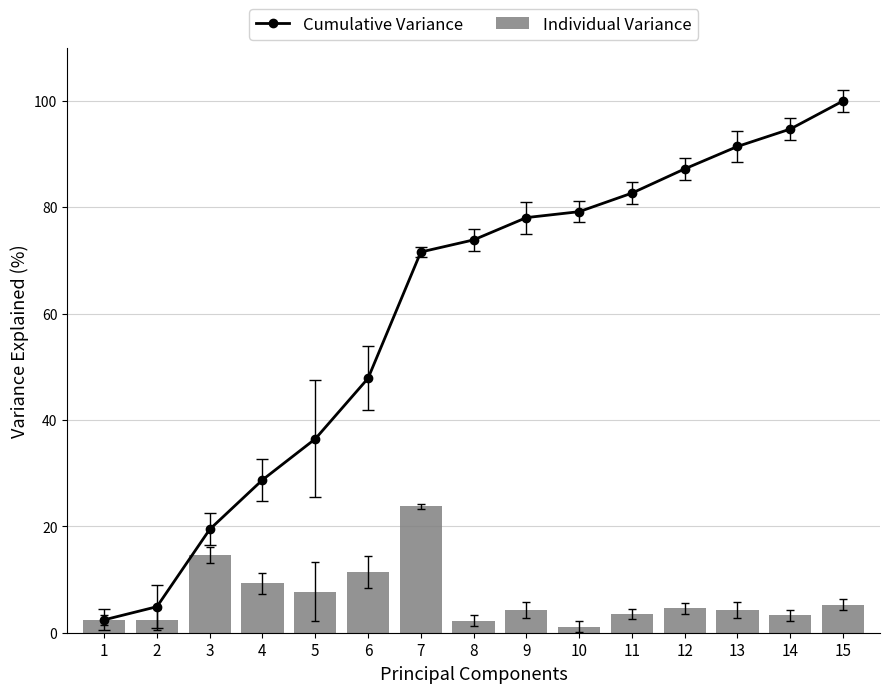

Which category has the highest value in the Cumulative Variance series?

15